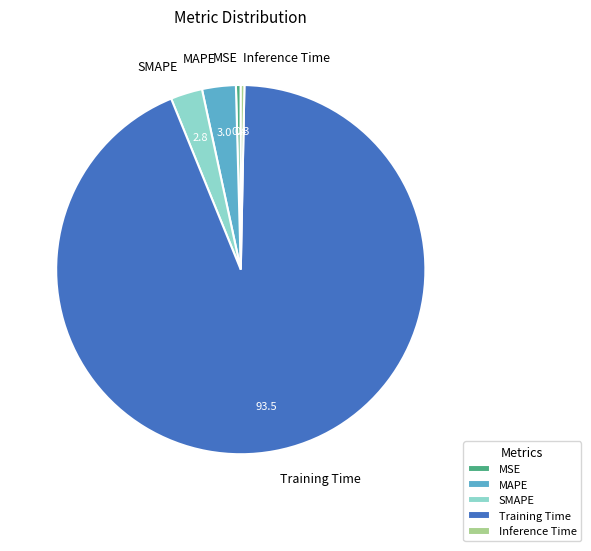

Which category has the biggest portion of the pie?

Training Time